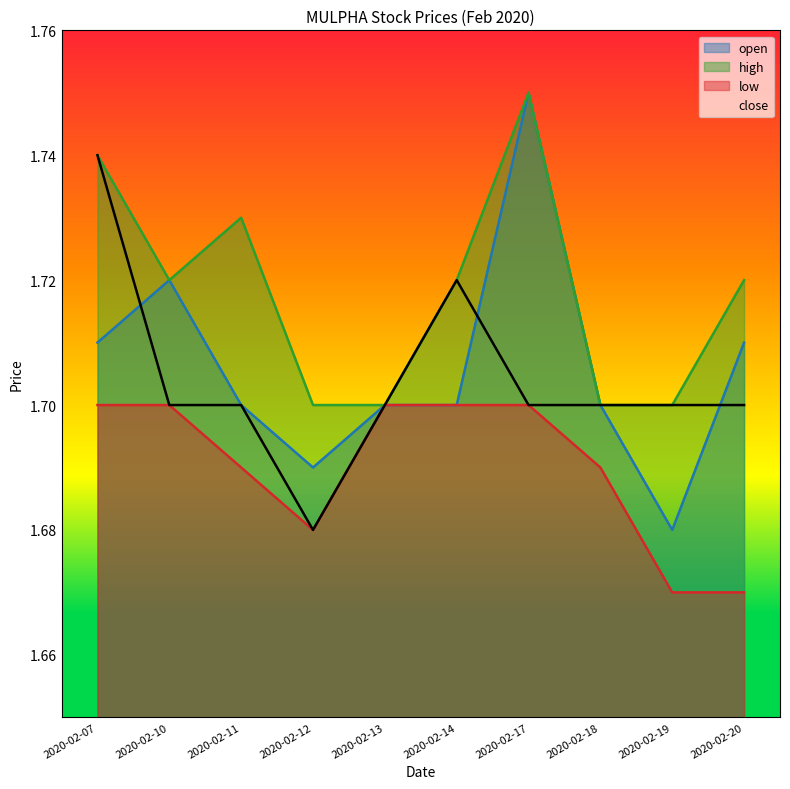

True or false: open and low intersect in this chart.

False